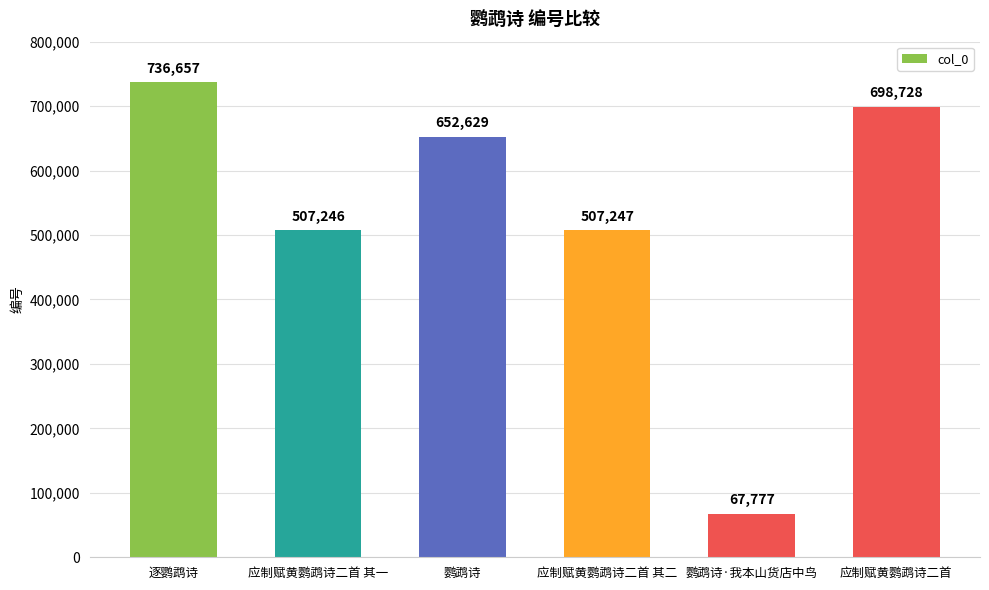

What is the value of the 5th bar from the left?

67777